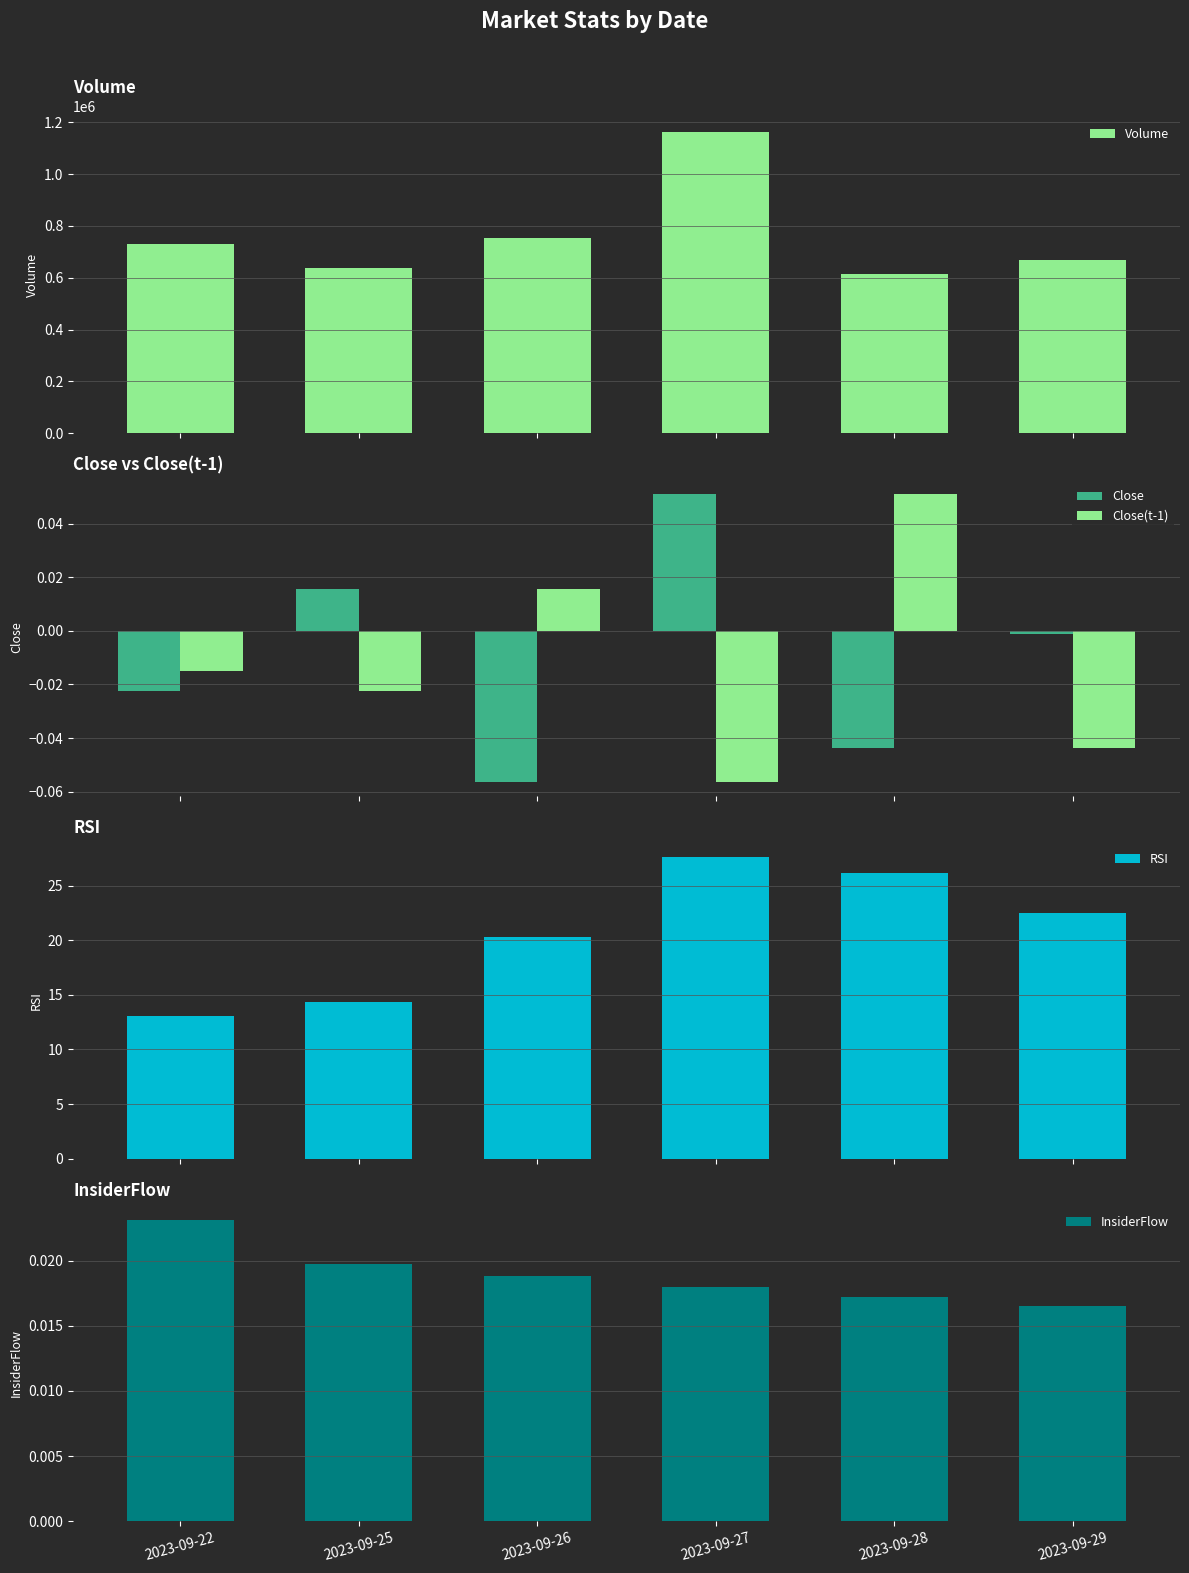

Which has a higher value, 2023-09-29 or 2023-09-28?

2023-09-29